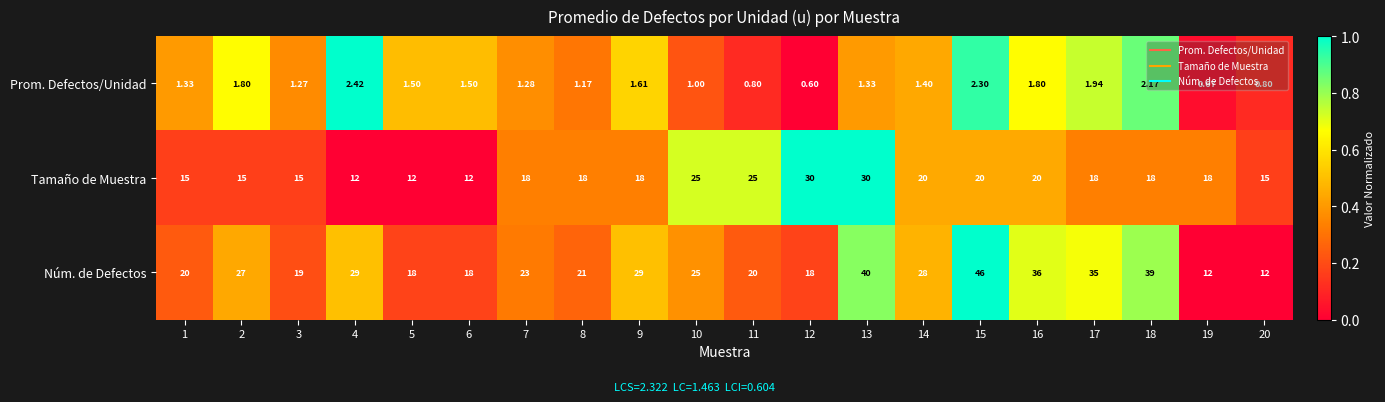

Between 6 and 11, which series saw the biggest shift?

Tamaño de Muestra